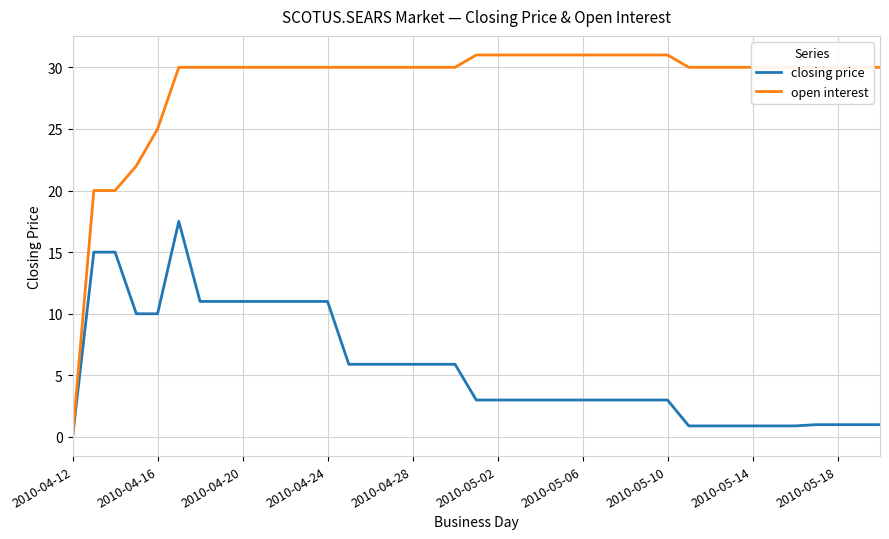

Which series has the largest range (max minus min)?

open interest